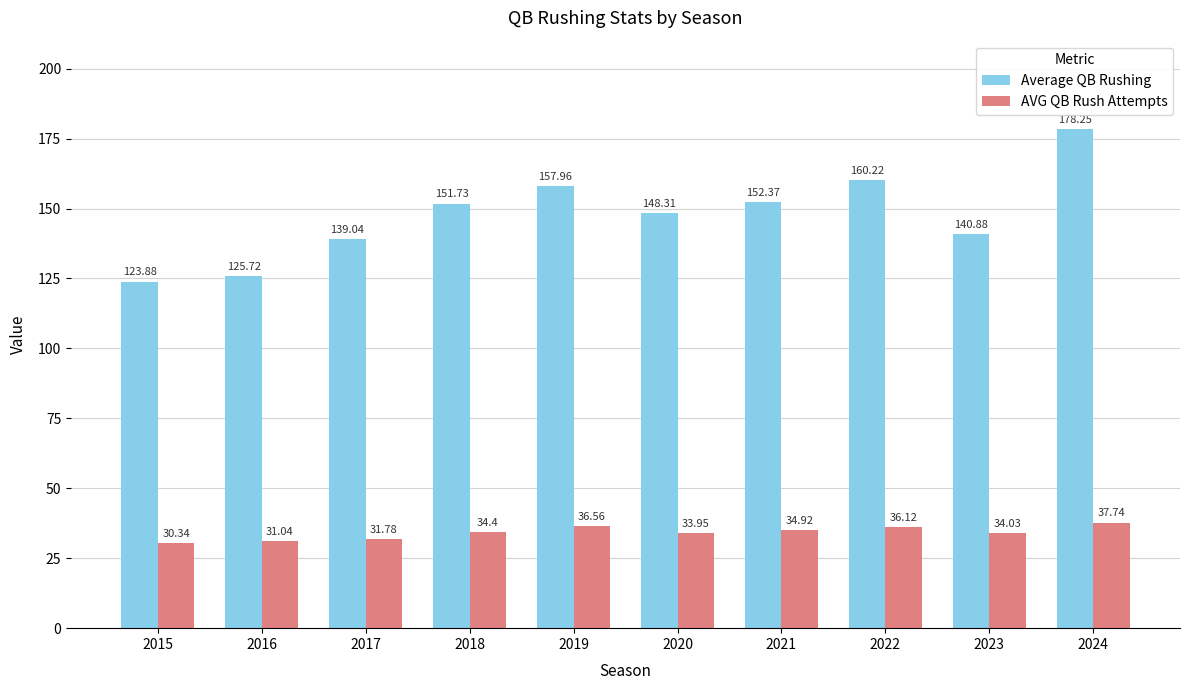

Where does the AVG QB Rush Attempts series first go above 34?

2018